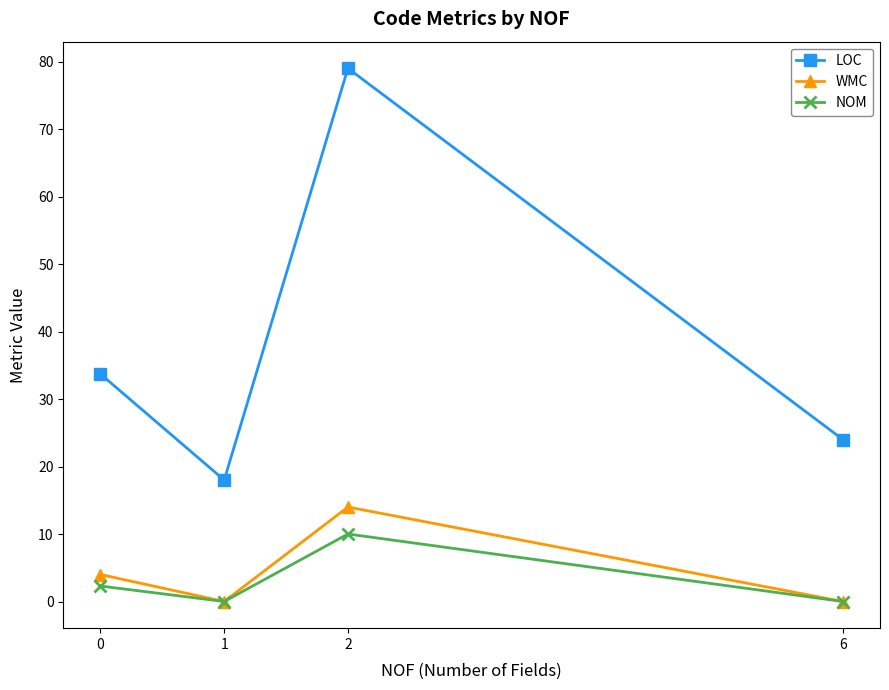

What are all the series names shown in the legend?

LOC, WMC, NOM